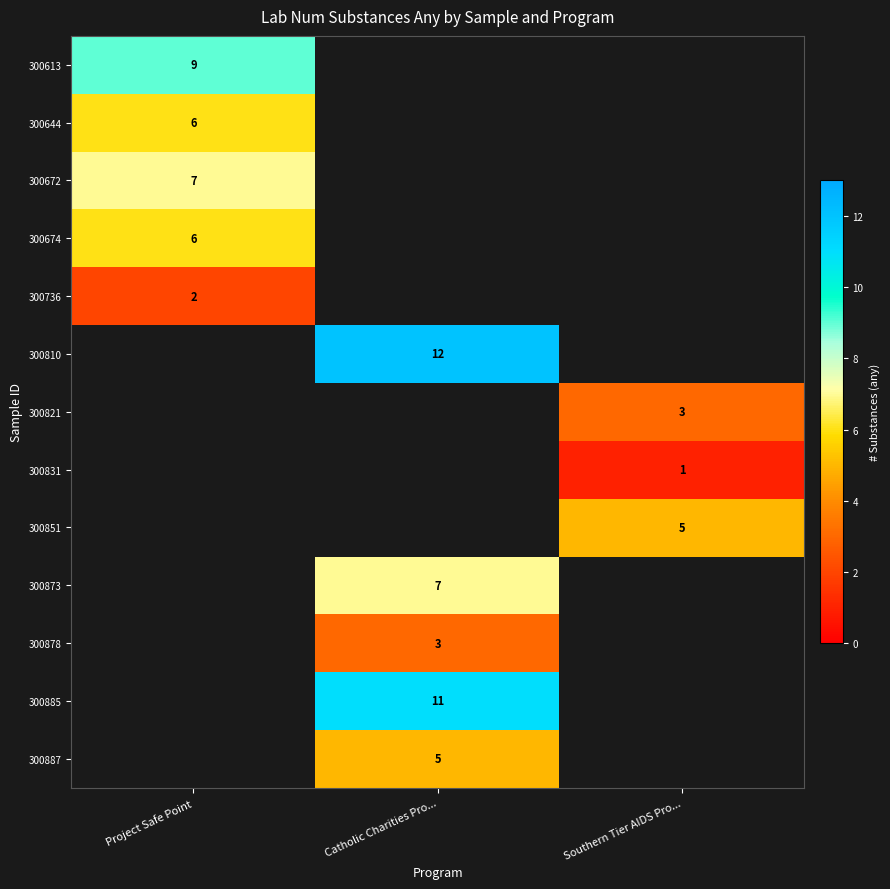

At how many categories does at least one series exceed 2?

3